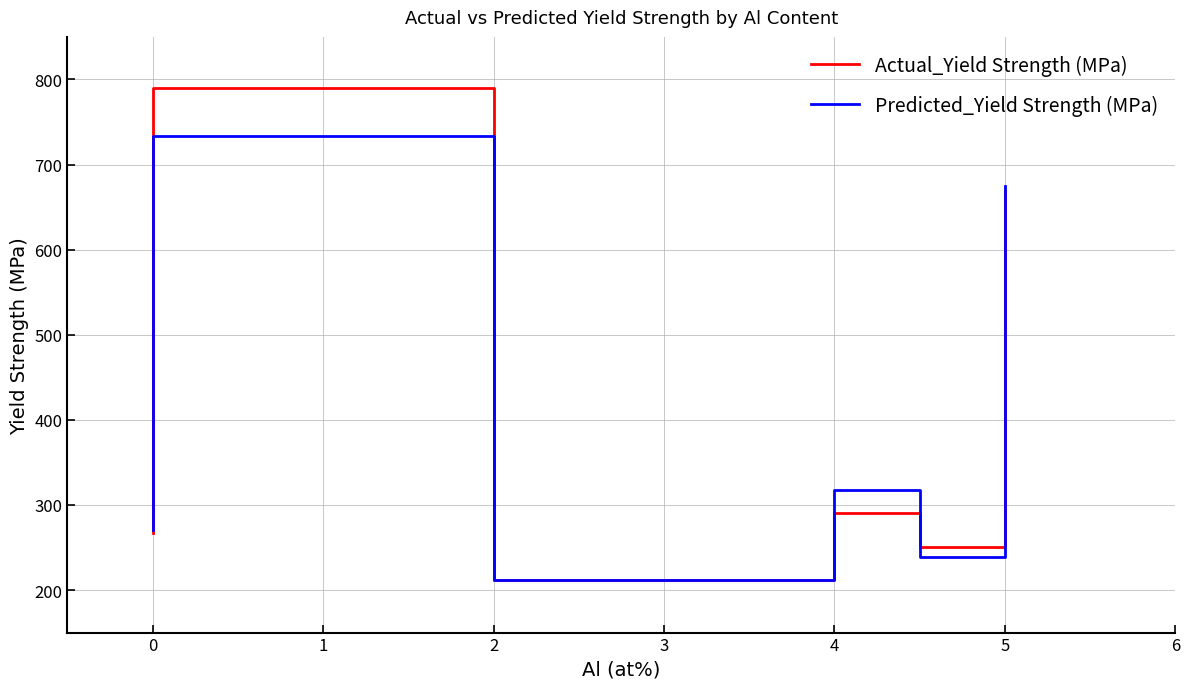

Rank the series by their maximum value, from lowest to highest.

Predicted_Yield Strength (MPa), Actual_Yield Strength (MPa)